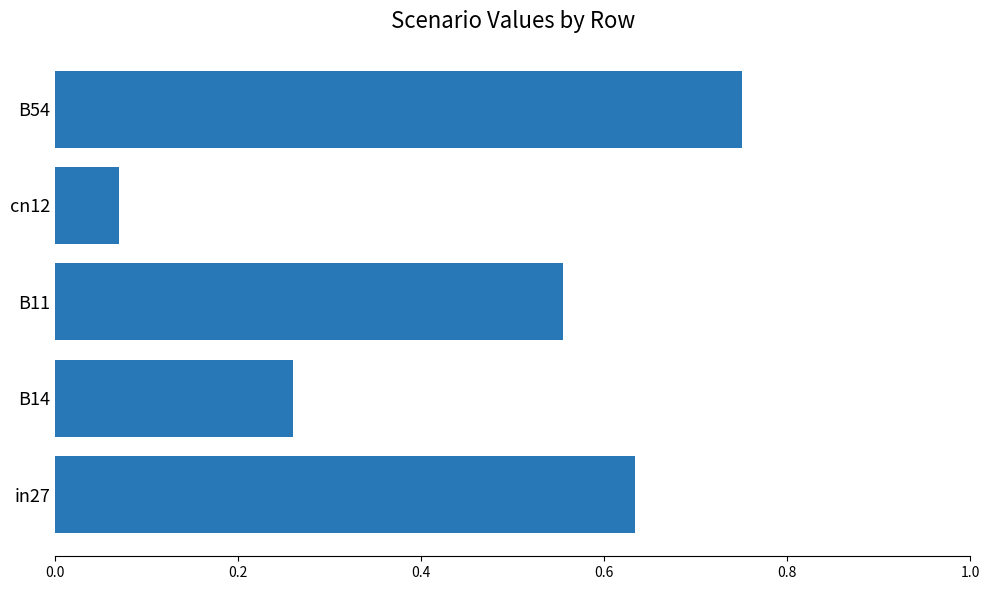

List the labels in order of value, largest first.

B54, in27, B11, B14, cn12